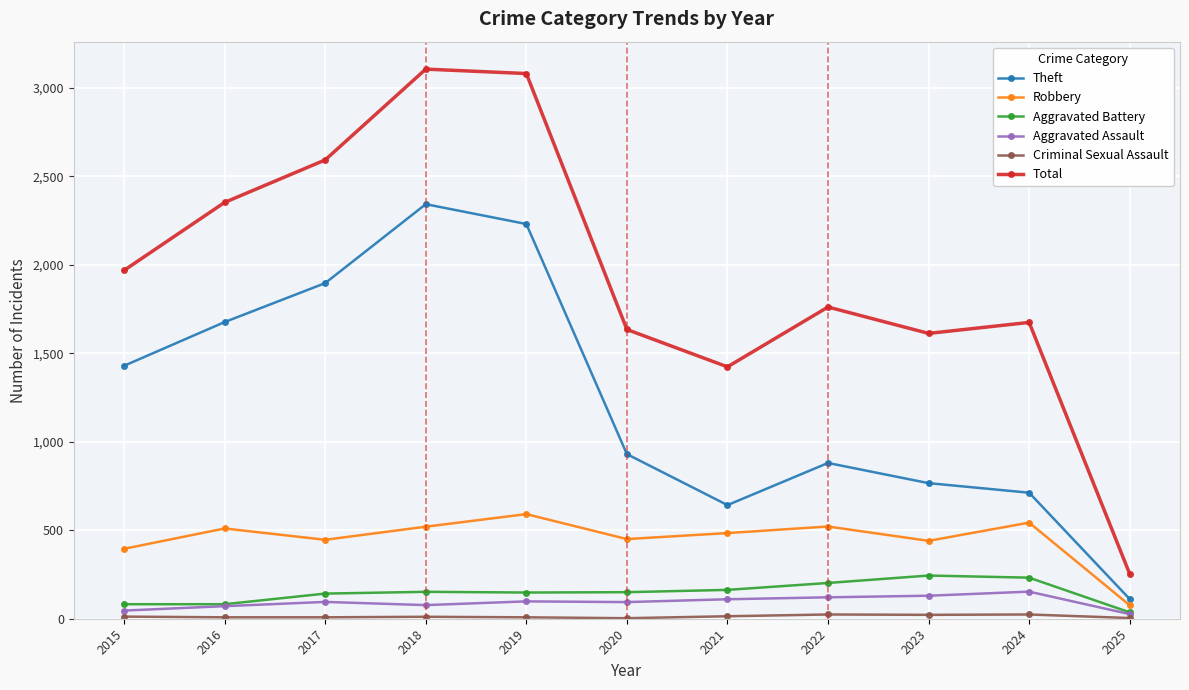

How many lines are shown in the chart?

6